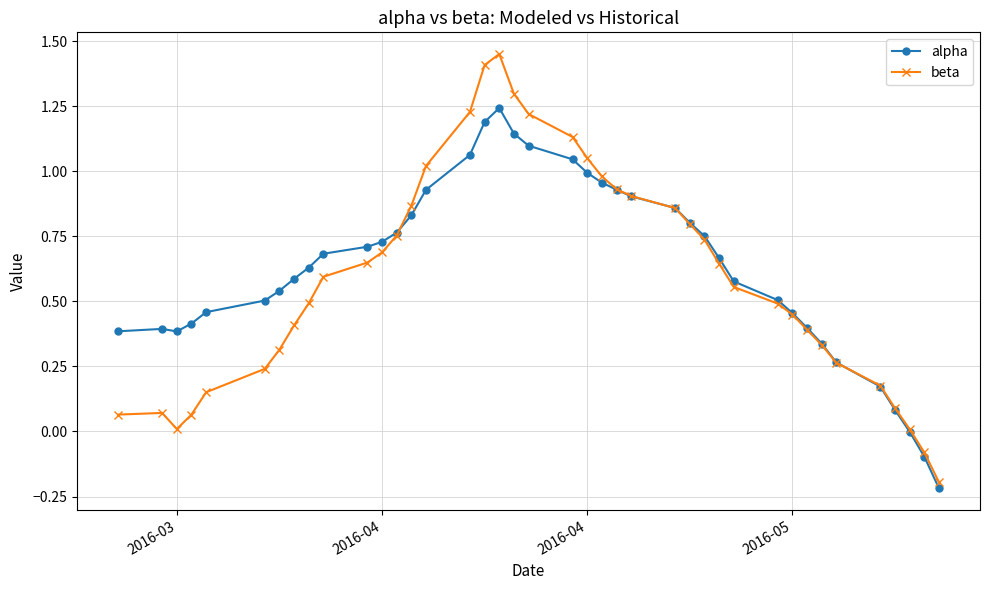

Which series has the largest range (max minus min)?

beta